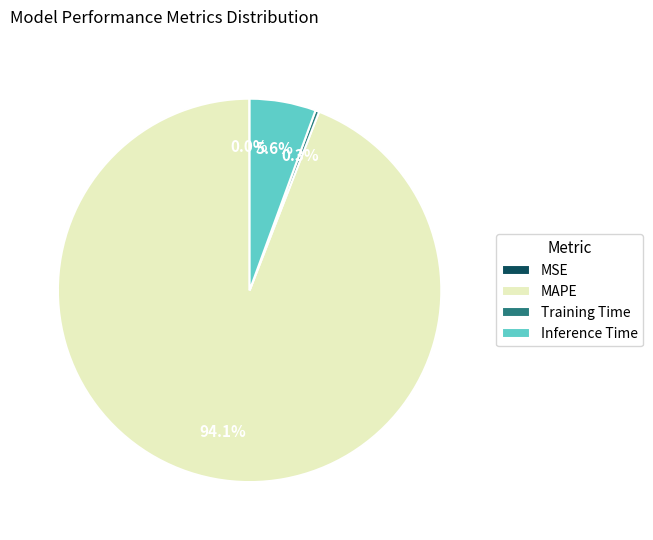

What is the largest slice in the pie chart?

MAPE